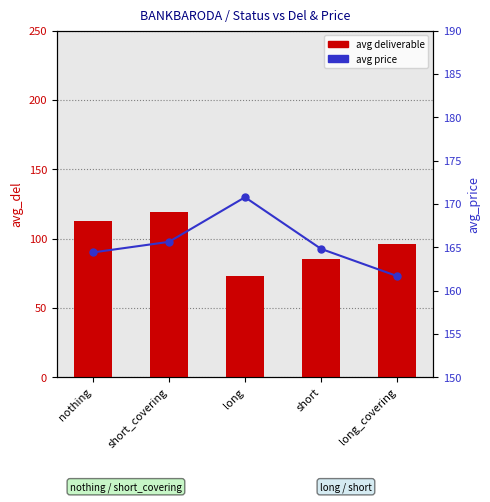

Which series has the largest total across all categories?

avg price